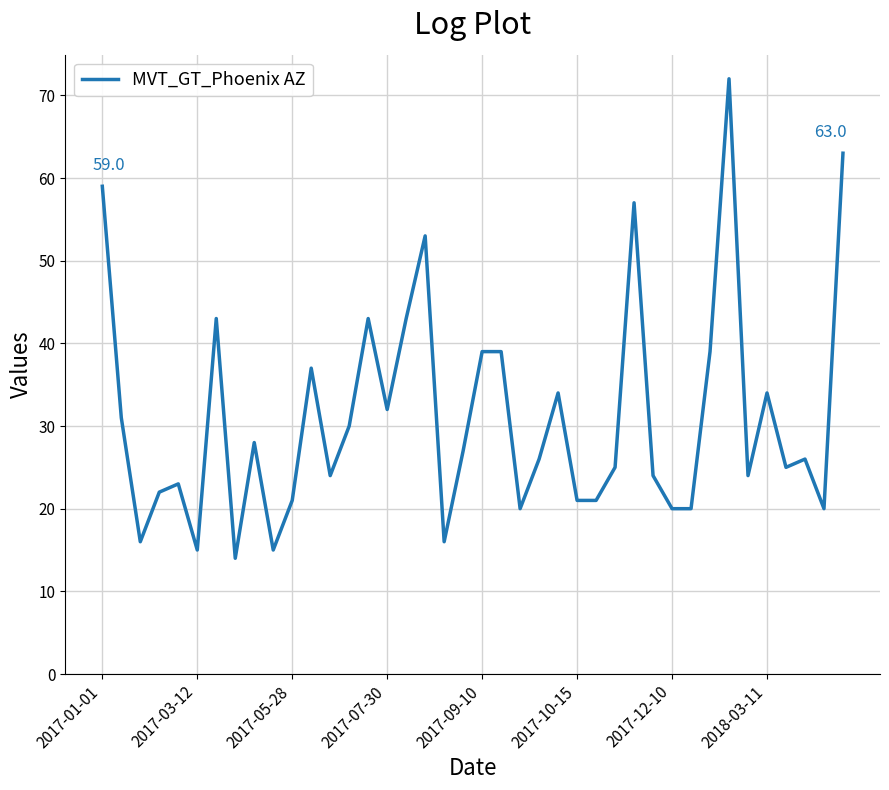

What is the maximum value shown in the chart?

72